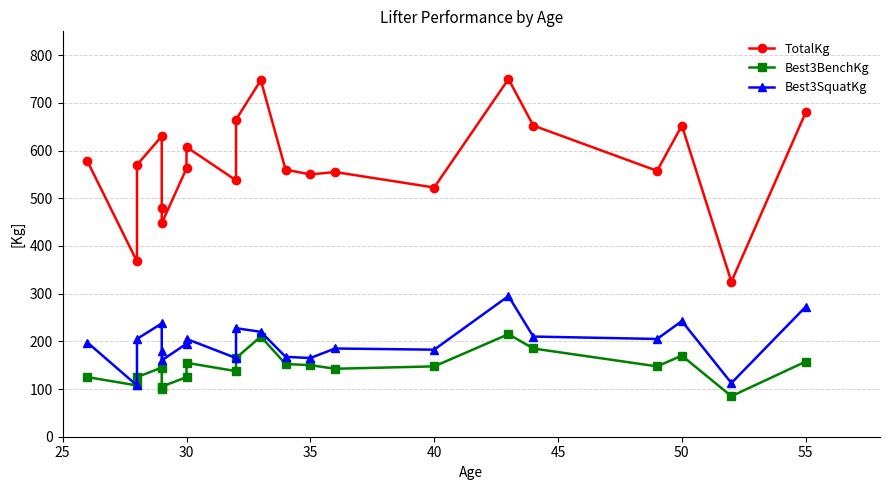

What is the average value of the Best3SquatKg series?

197.0